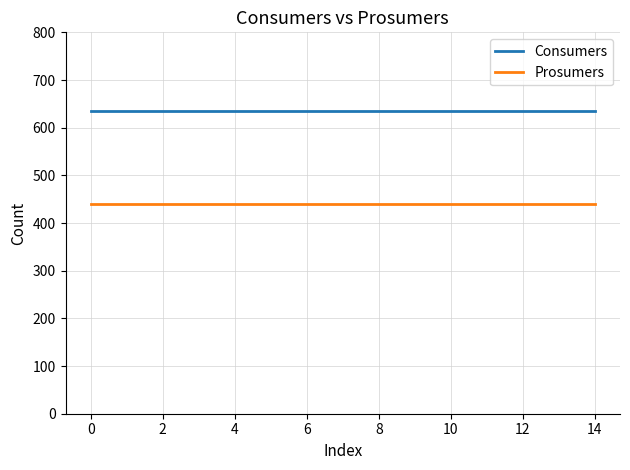

What is the maximum value for Consumers?

635